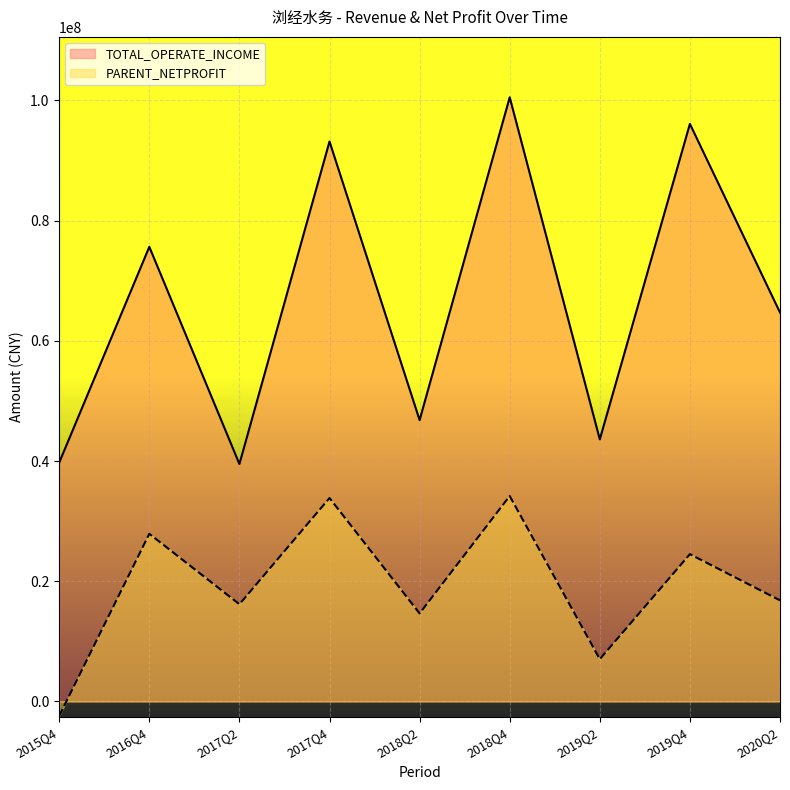

Reading left to right, transcribe all the data shown in this chart.

TOTAL_OPERATE_INCOME: 39744799.1	75636149.6	39502760.1	93164109.9	46806081.8	100516913.3	43602516.3	96089466.7	64708588.4
PARENT_NETPROFIT: -2404237.5	27891551.4	16172799.9	33846769.3	14644257.8	34181073.6	7036692.4	24502826.5	16819121.2